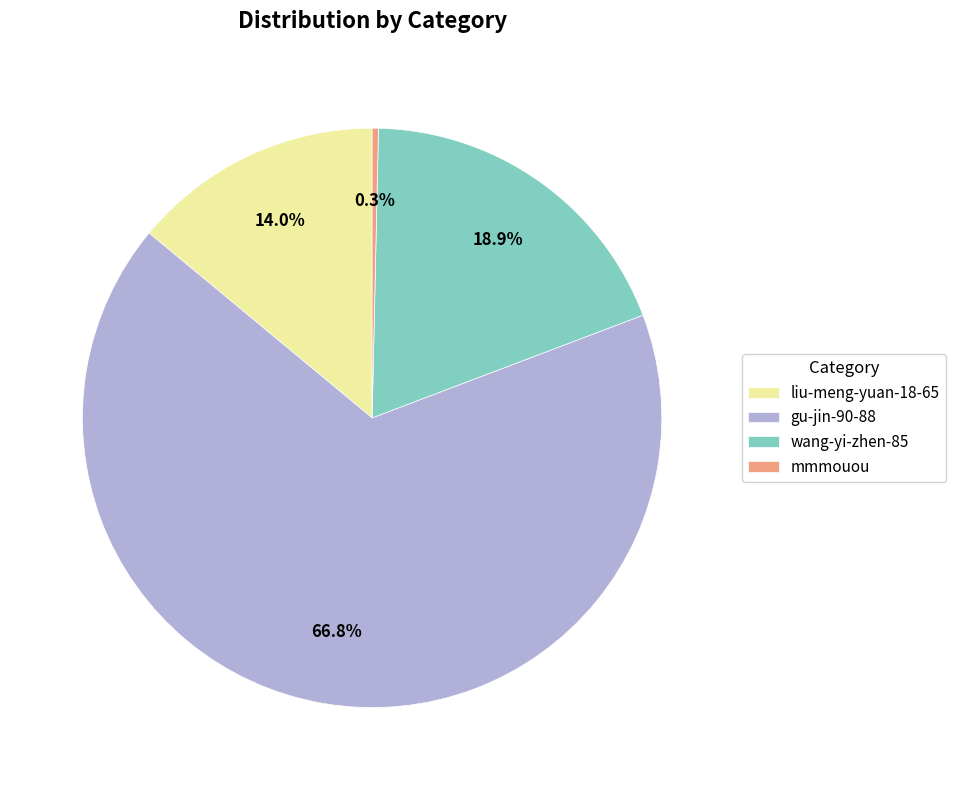

What is the smallest slice in the pie chart?

mmmouou